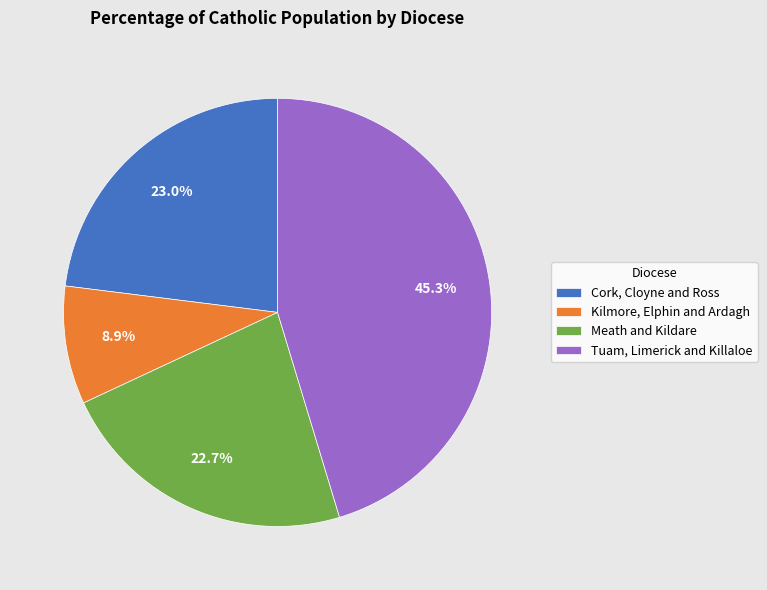

Does Tuam, Limerick and Killaloe represent more than half of the total?

No